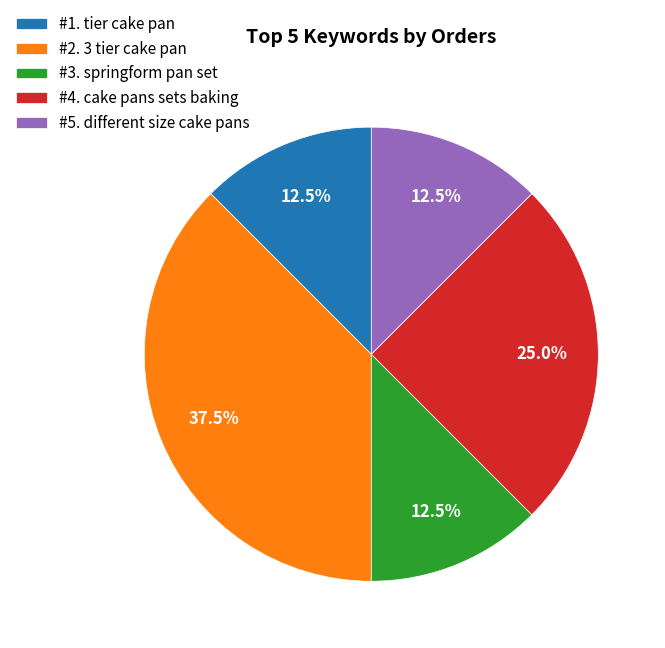

Is there any slice that represents more than half of the pie?

No